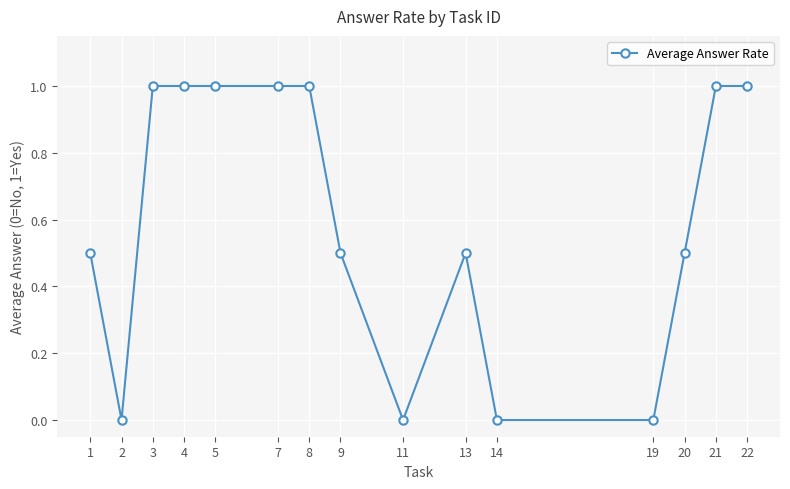

Where is the first local minimum?

2